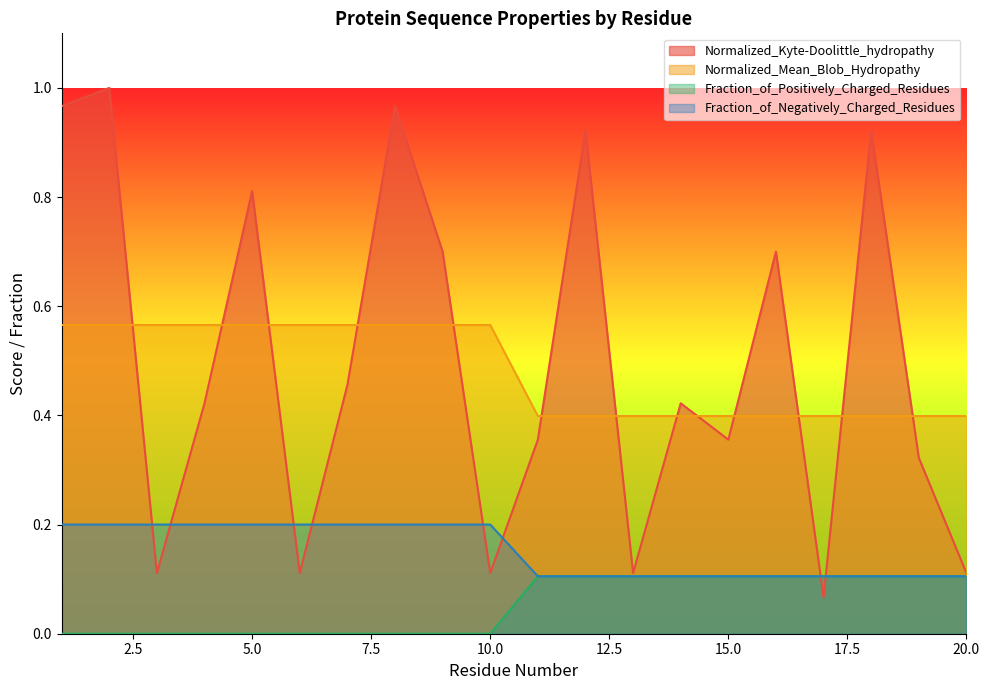

Reading left to right, extract all data points from this chart.

Normalized_Kyte-Doolittle_hydropathy: 1.0	1.0	0.1	0.4	0.8	0.1	0.5	1.0	0.7	0.1	0.4	0.9	0.1	0.4	0.4	0.7	0.1	0.9	0.3	0.1
Normalized_Mean_Blob_Hydropathy: 0.6	0.6	0.6	0.6	0.6	0.6	0.6	0.6	0.6	0.6	0.4	0.4	0.4	0.4	0.4	0.4	0.4	0.4	0.4	0.4
Fraction_of_Positively_Charged_Residues: 0.0	0.0	0.0	0.0	0.0	0.0	0.0	0.0	0.0	0.0	0.1	0.1	0.1	0.1	0.1	0.1	0.1	0.1	0.1	0.1
Fraction_of_Negatively_Charged_Residues: 0.2	0.2	0.2	0.2	0.2	0.2	0.2	0.2	0.2	0.2	0.1	0.1	0.1	0.1	0.1	0.1	0.1	0.1	0.1	0.1